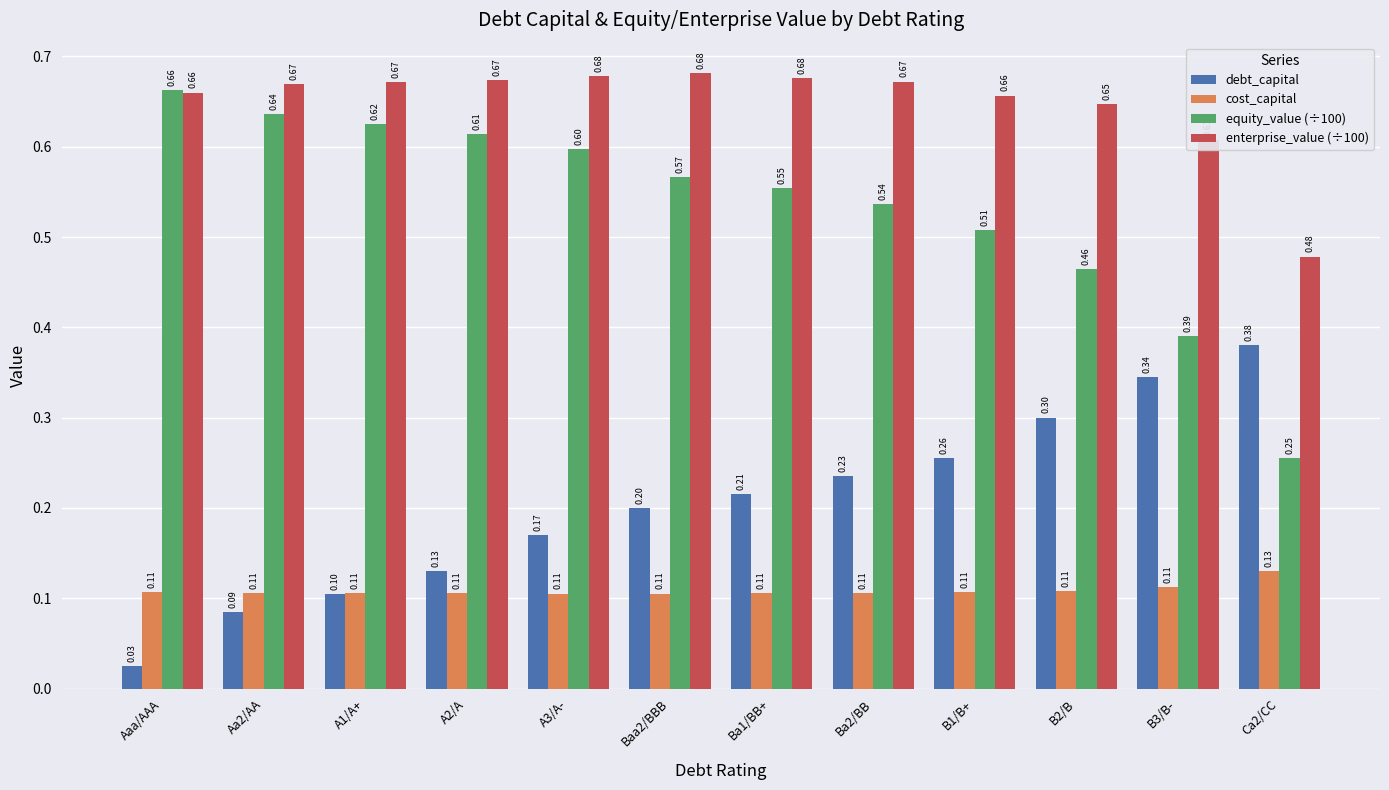

Are the bars horizontal?

No